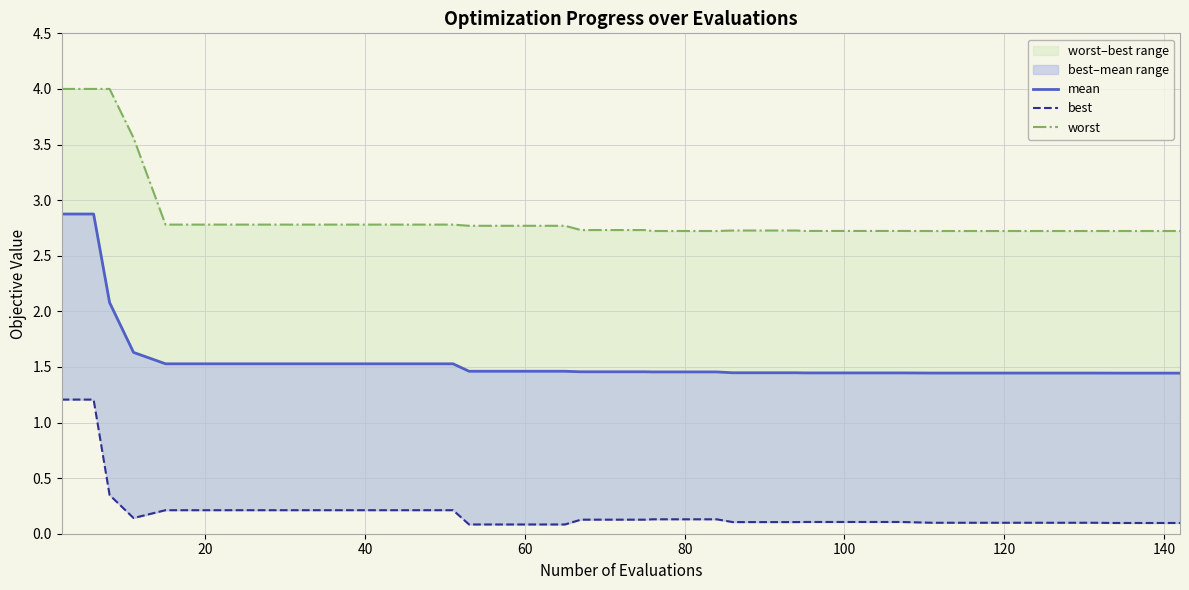

The worst series shows 1.1 at 12. True or false?

False